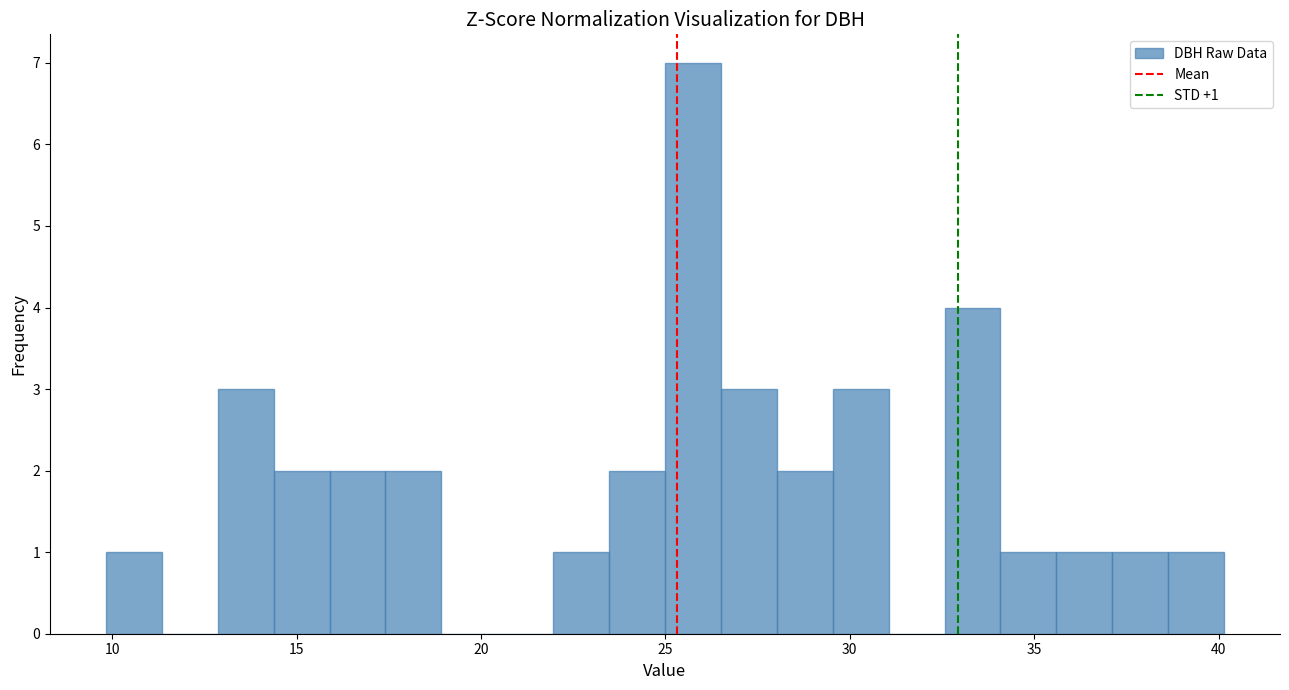

Around what value on the x-axis is the tallest bar? Give the approximate position of its centre, as read against the axis.

25.5